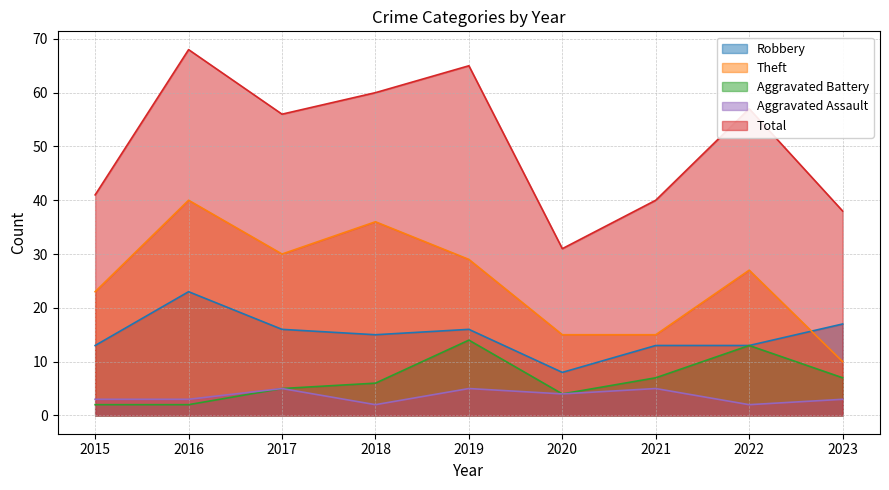

True or false: Theft and Aggravated Battery cross at least once.

False